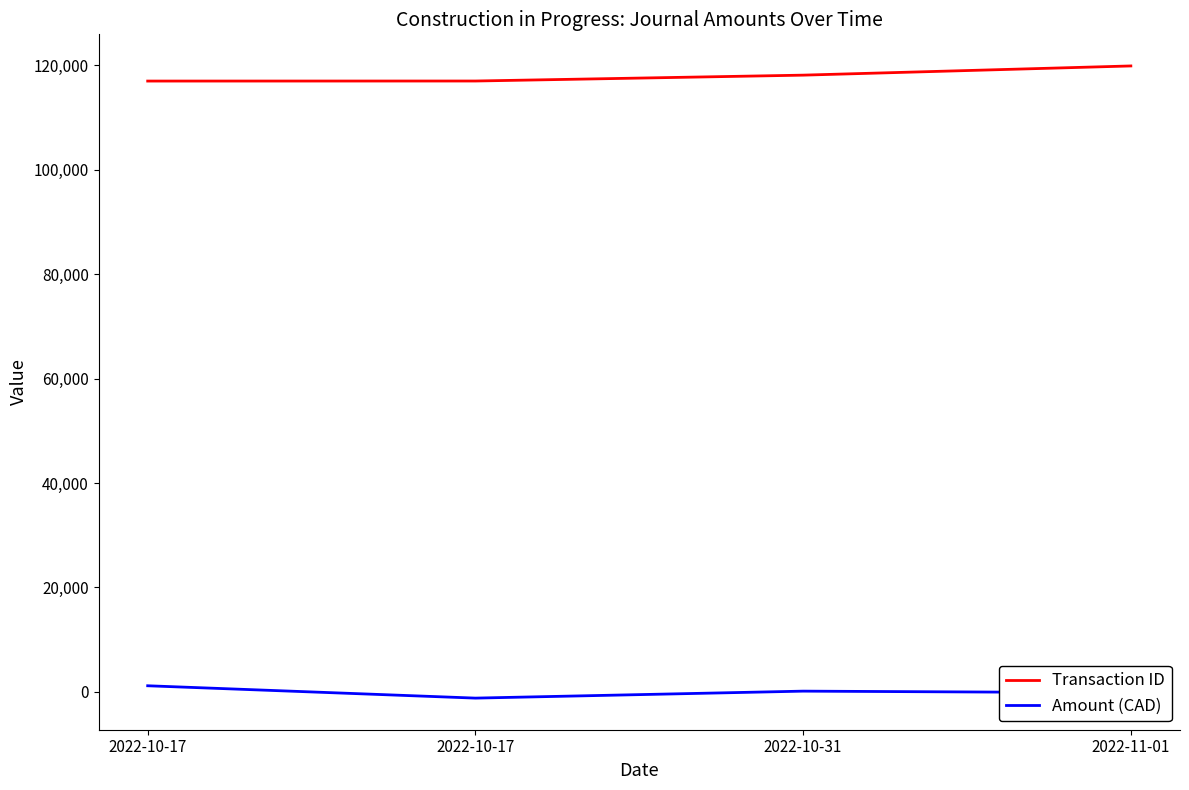

Rank the series at 2022-10-17 from lowest to highest value.

Amount (CAD), Transaction ID